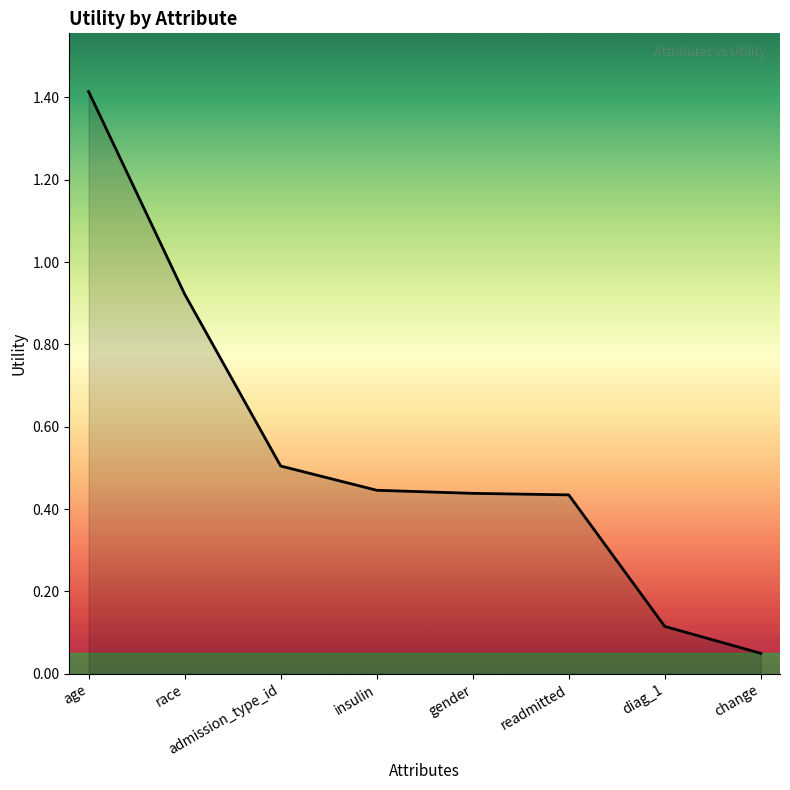

What position from the right is change?

1